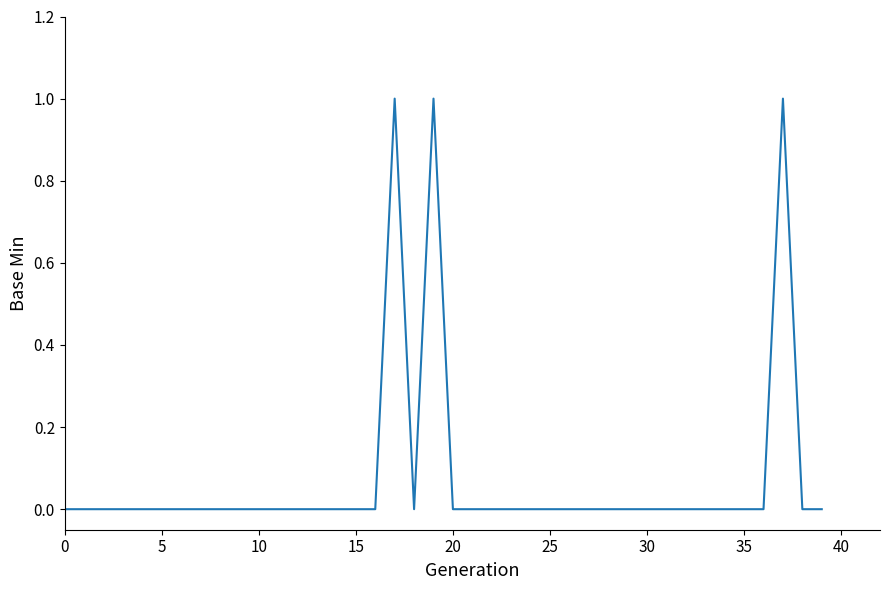

How many categories are shown in the chart?

40